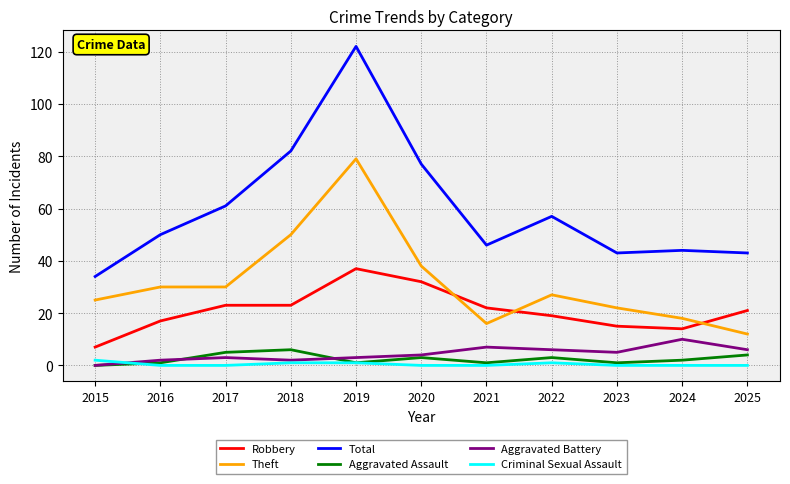

At which category is the sum across all series the highest?

2019